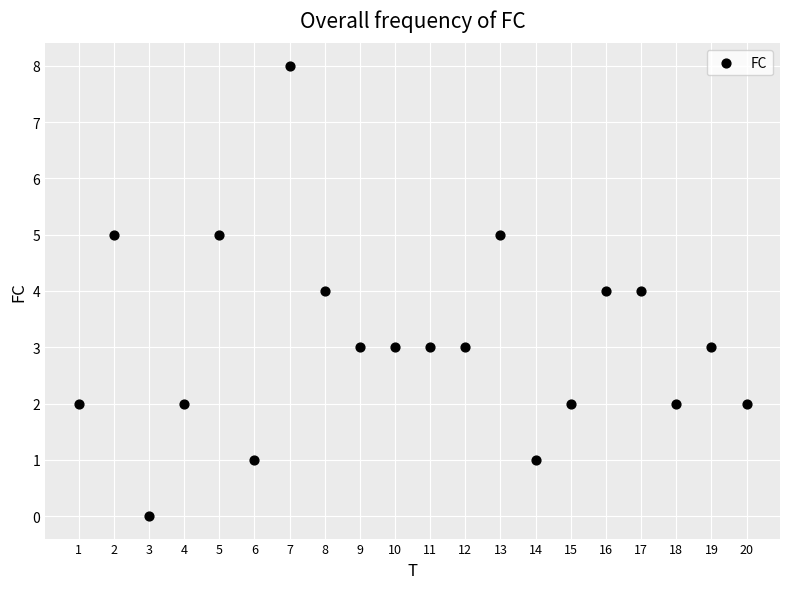

What is the range of X values (max minus min)?

19